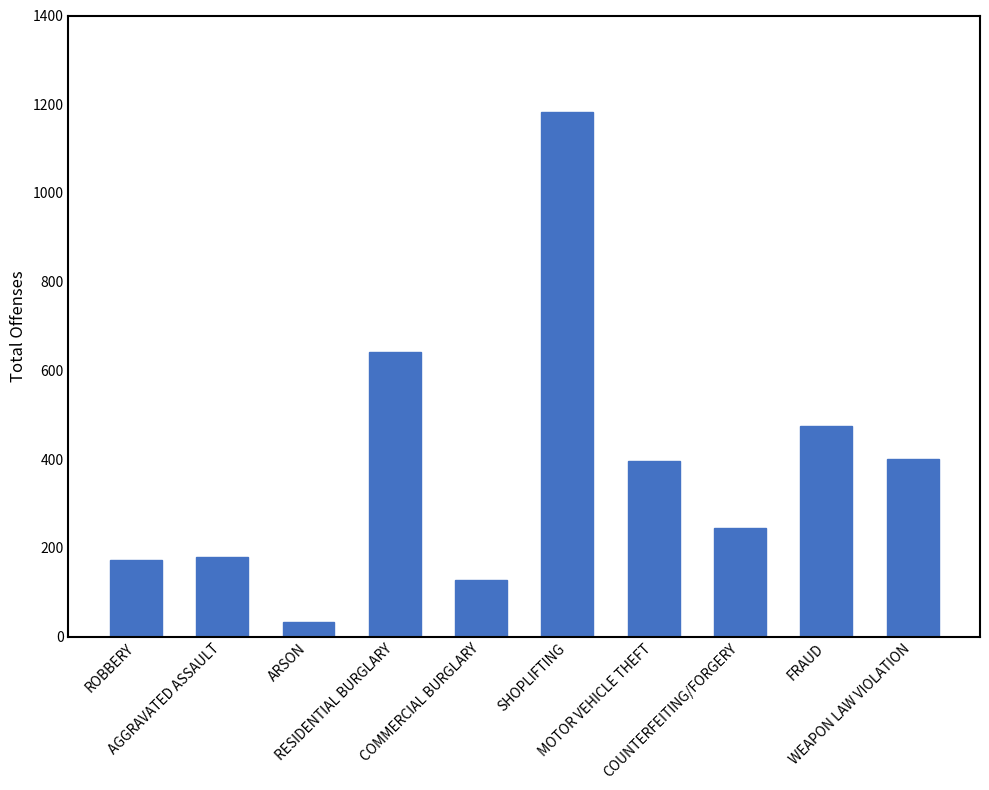

What is the smallest value displayed?

33